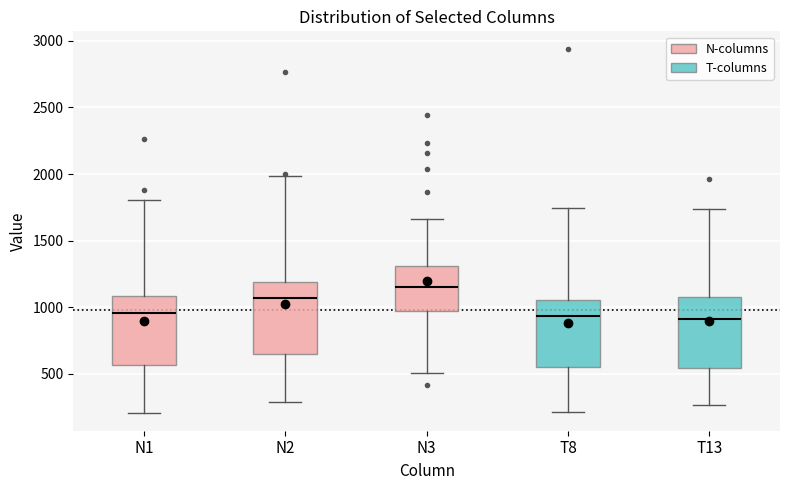

Reading left to right, transcribe this box plot: for each box, give where its median line is, the range the box spans, and where its two whiskers end, as read against the y-axis. The values are not printed on the chart, so give them approximately, as read against the axis.

N1: median 950, box 550 to 1100, whiskers 200 to 1800
N2: median 1050, box 650 to 1200, whiskers 300 to 2000
N3: median 1150, box 950 to 1300, whiskers 500 to 1650
T8: median 950, box 550 to 1050, whiskers 200 to 1750
T13: median 900, box 550 to 1100, whiskers 250 to 1750